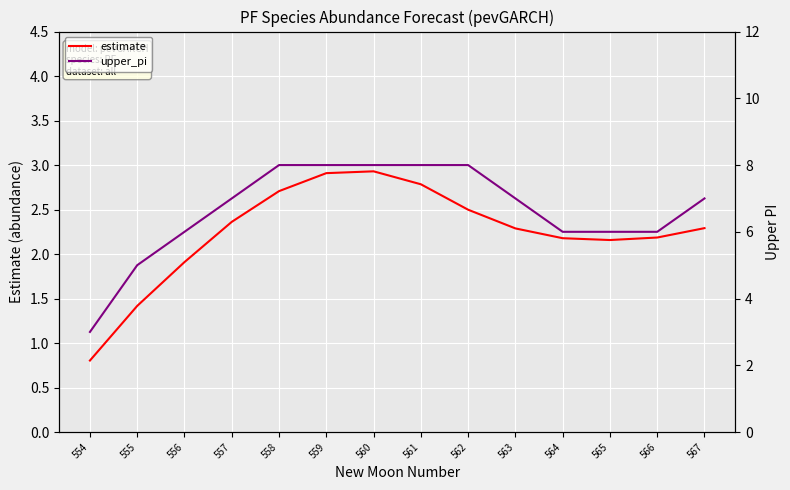

How many data points does each series have?

14